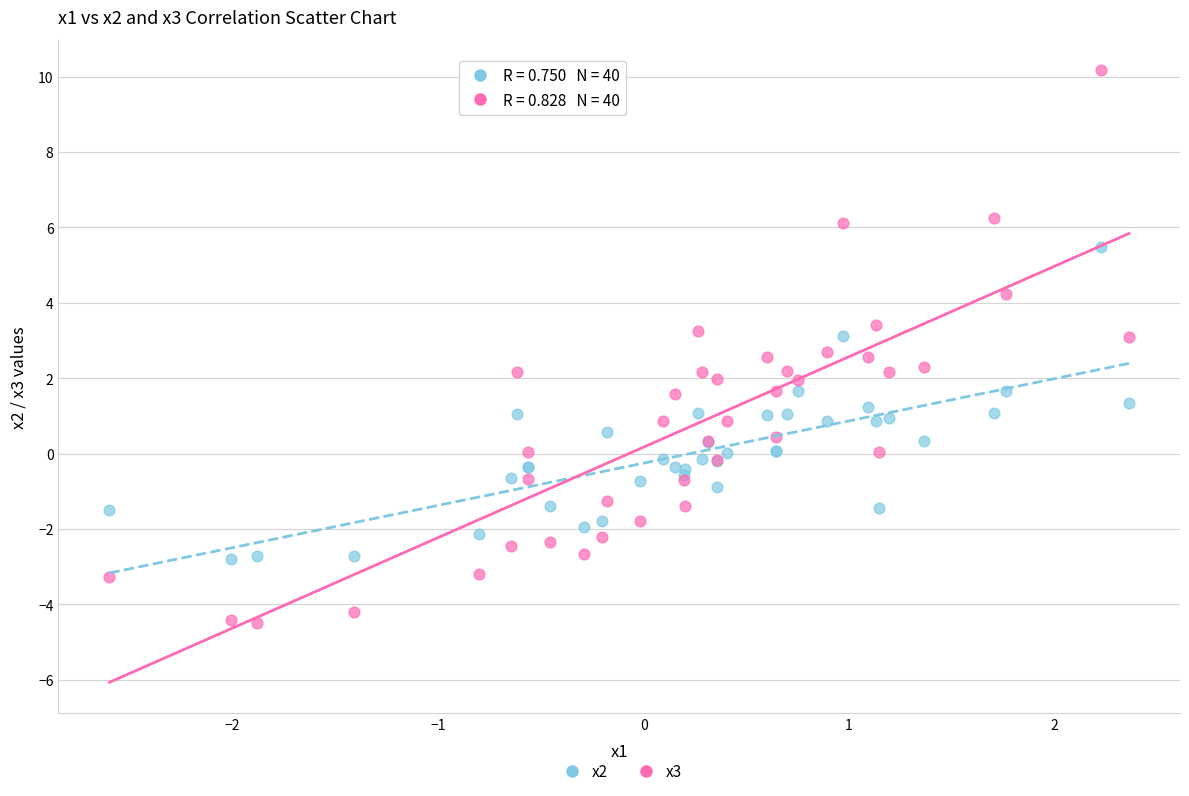

Which series contains the highest Y value?

x3